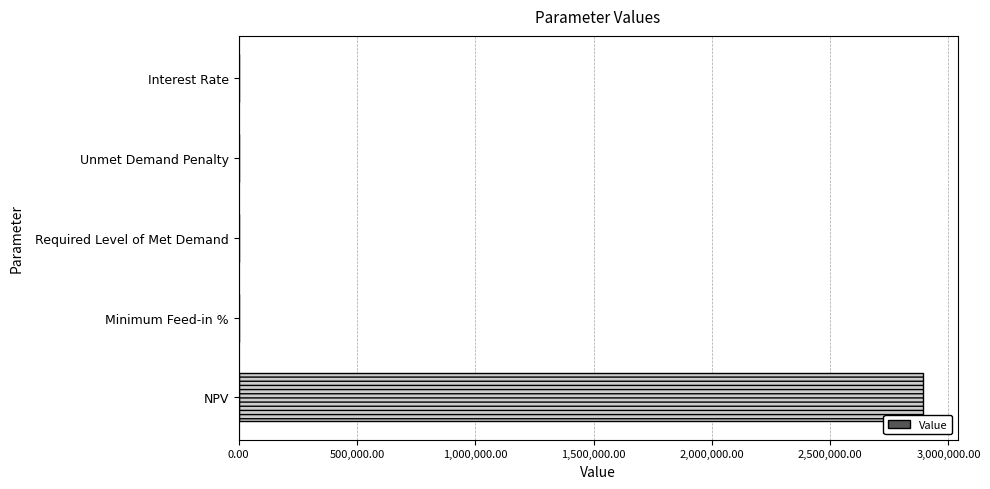

What is the sum of all values?

2893758.2